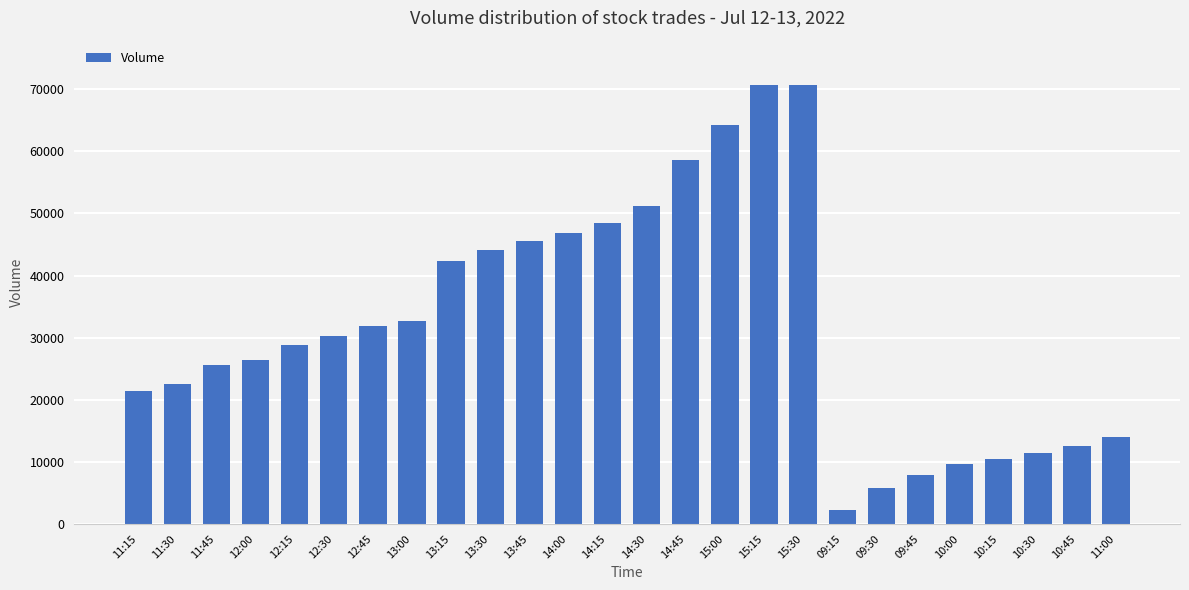

What is the smallest value displayed?

2167